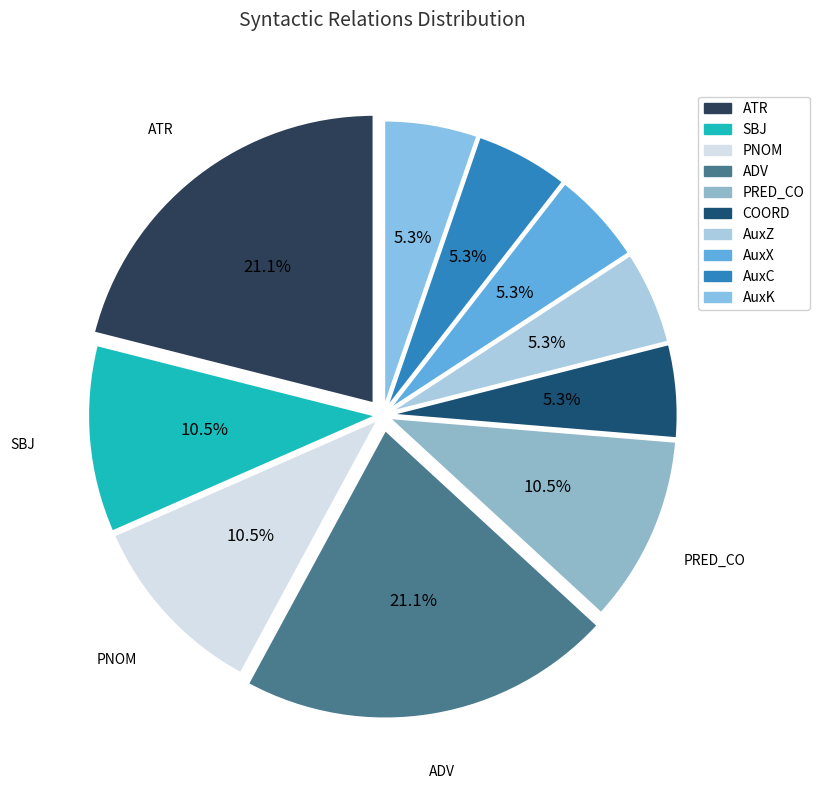

Does ADV represent more than half of the total?

No